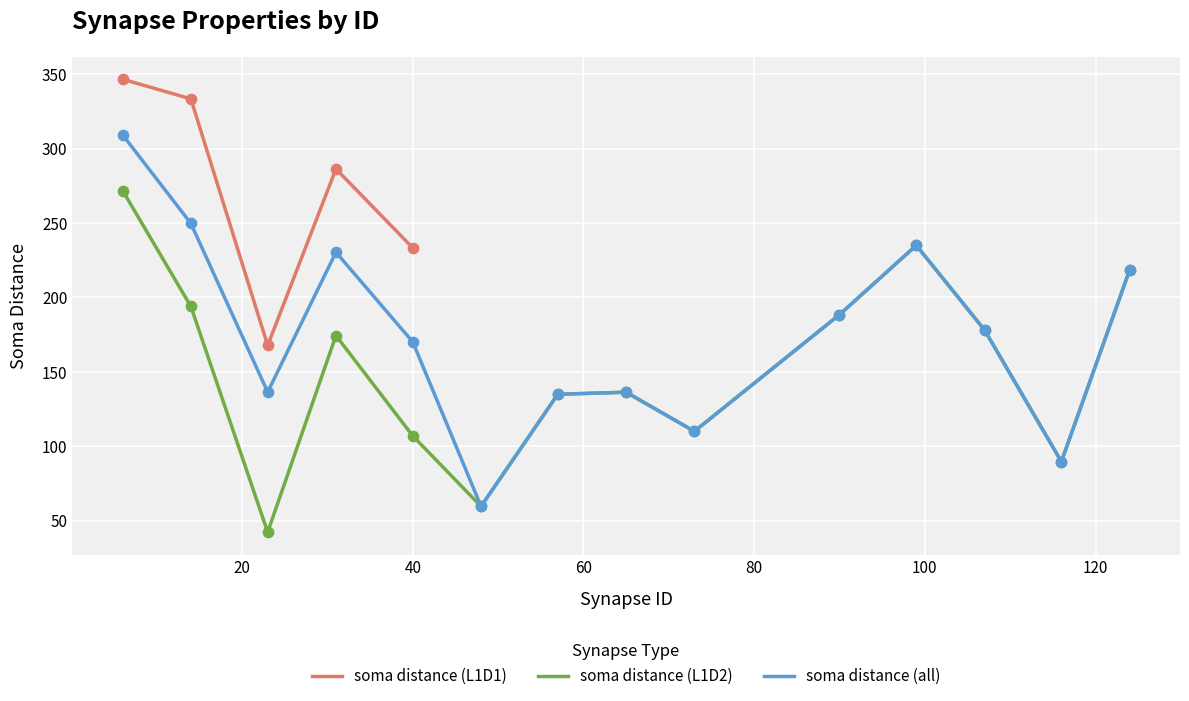

Is the value of avg_soma_distance at 92 greater than the value of avg_section_id at 17?

Yes